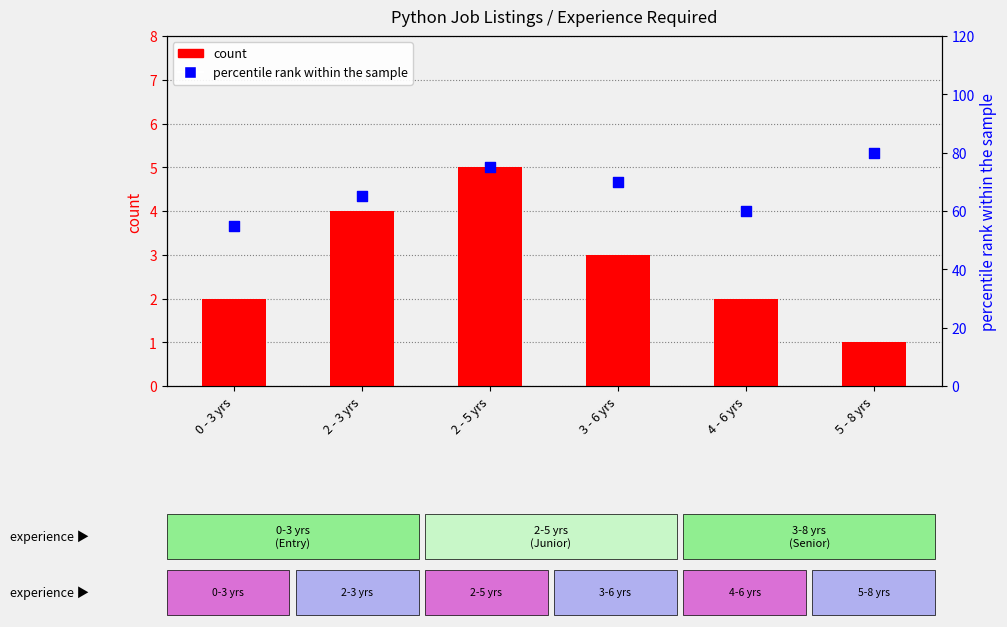

Which series has the largest total across all categories?

percentile rank within the sample